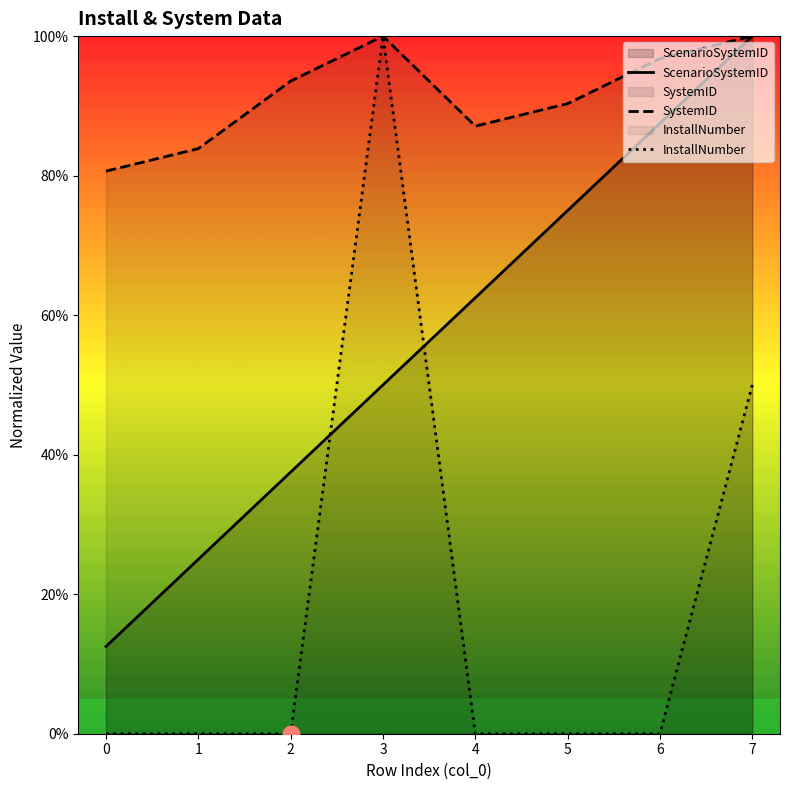

The value of InstallNumber at 0 is 0.0. True or false?

True